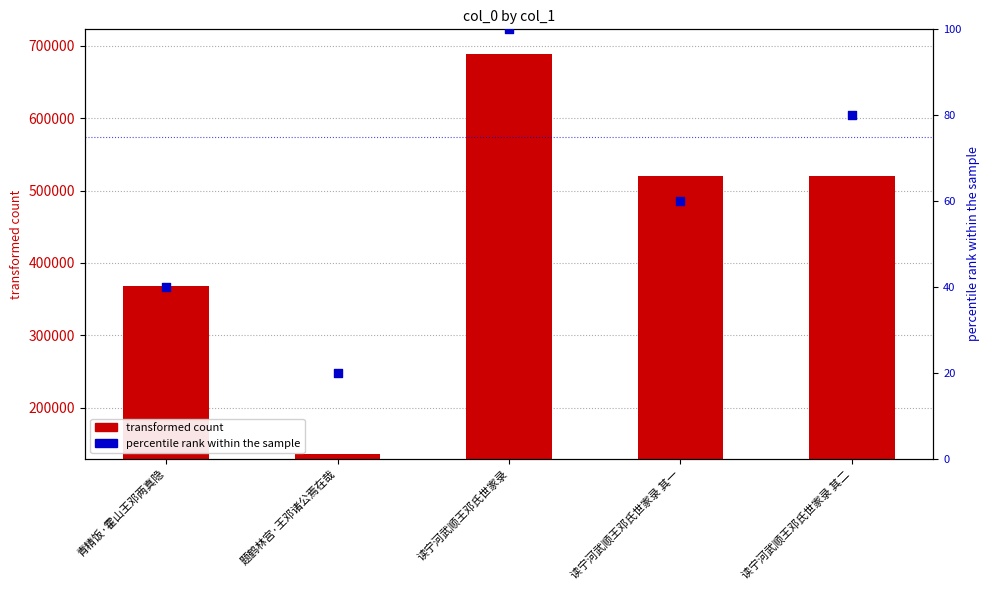

Is the value of percentile rank within the sample at 读宁河武顺王邓氏世家录 其二 greater than the value of transformed count at 读宁河武顺王邓氏世家录?

No